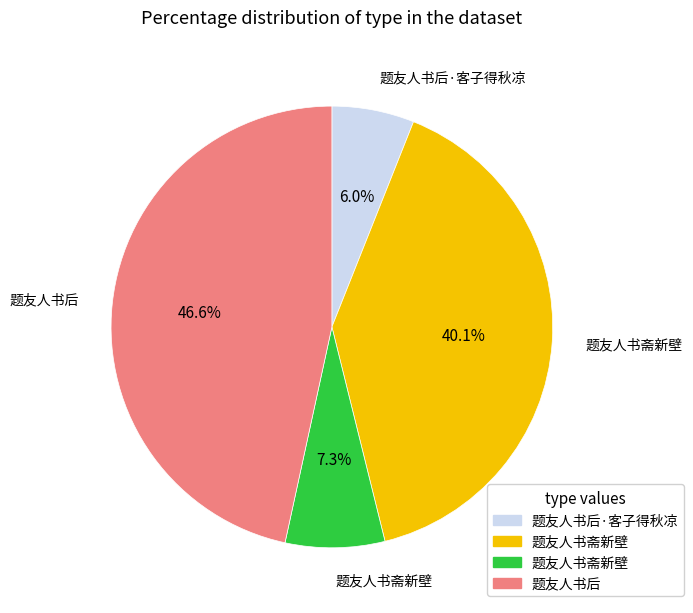

Is there any slice that represents more than half of the pie?

No